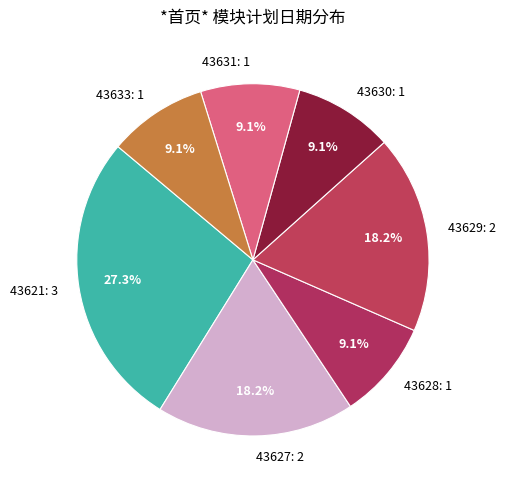

What is the largest slice in the pie chart?

43621: 3